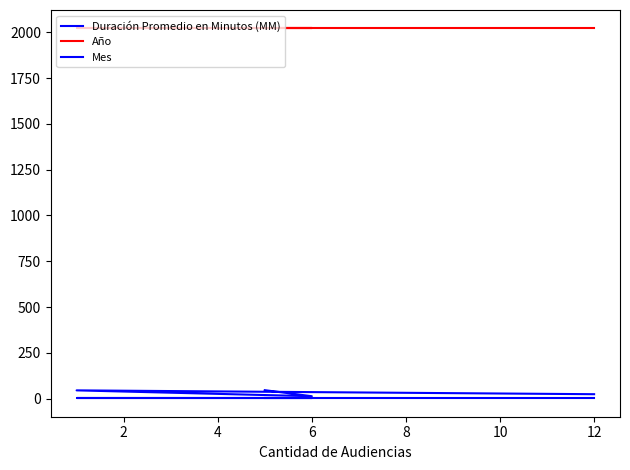

What value does the Duración Promedio en Minutos (MM) series have at 6?

13